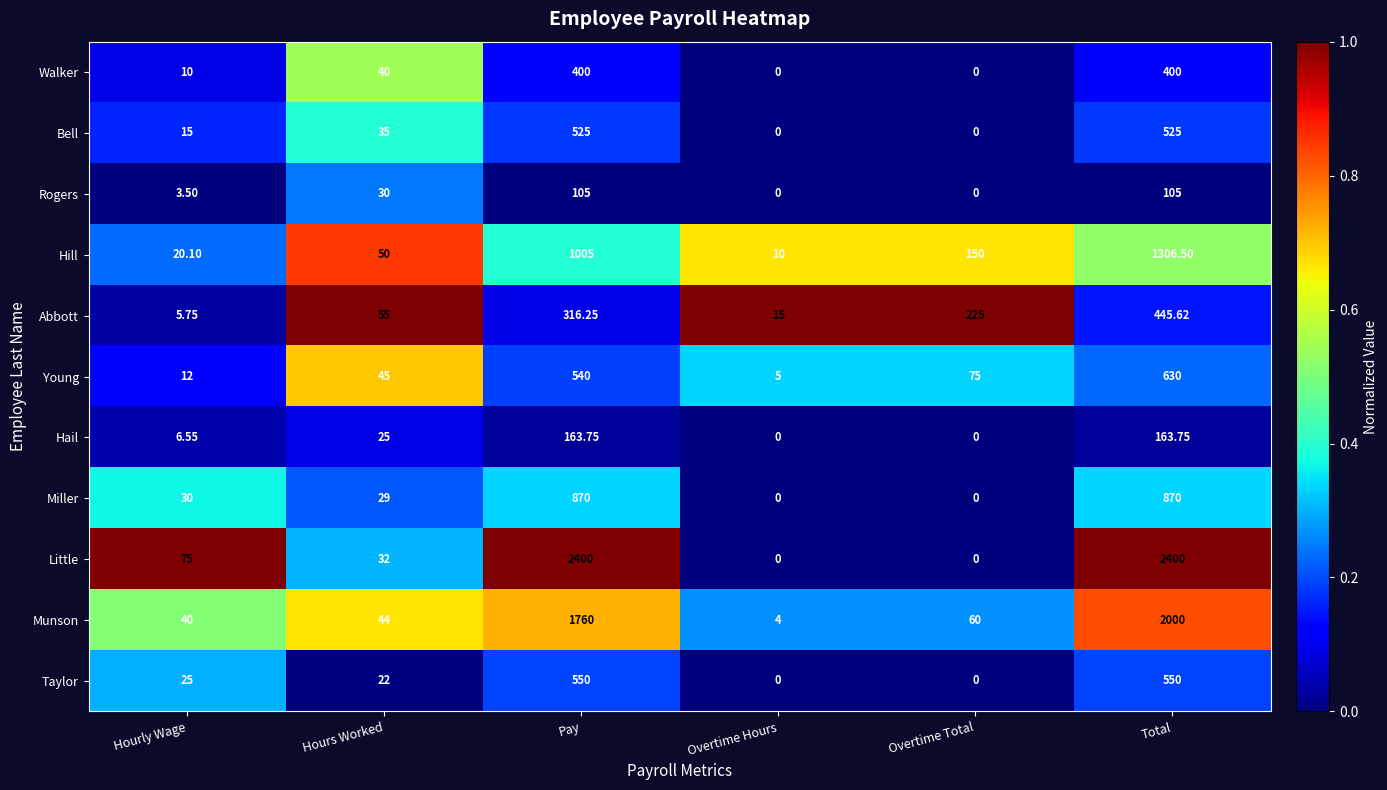

Which series changed the most between Hours Worked and Pay?

Little